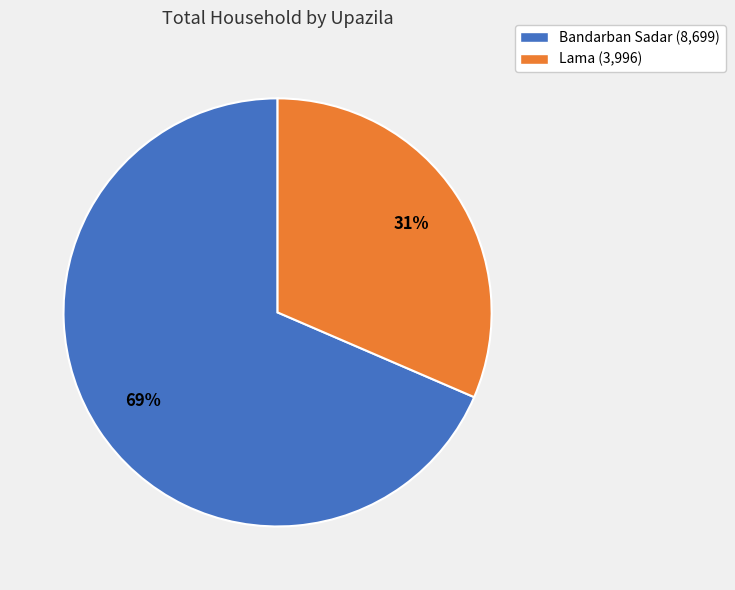

Do Bandarban Sadar (8,699) and Lama (3,996) together represent more than half of the pie?

Yes